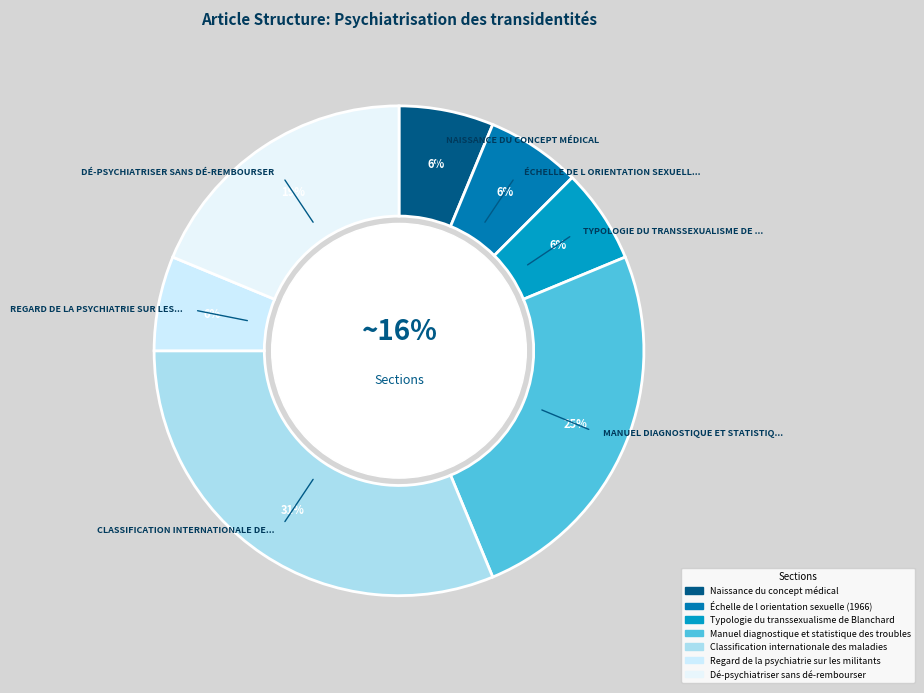

True or false: Naissance du concept médical accounts for 11% of the total.

False